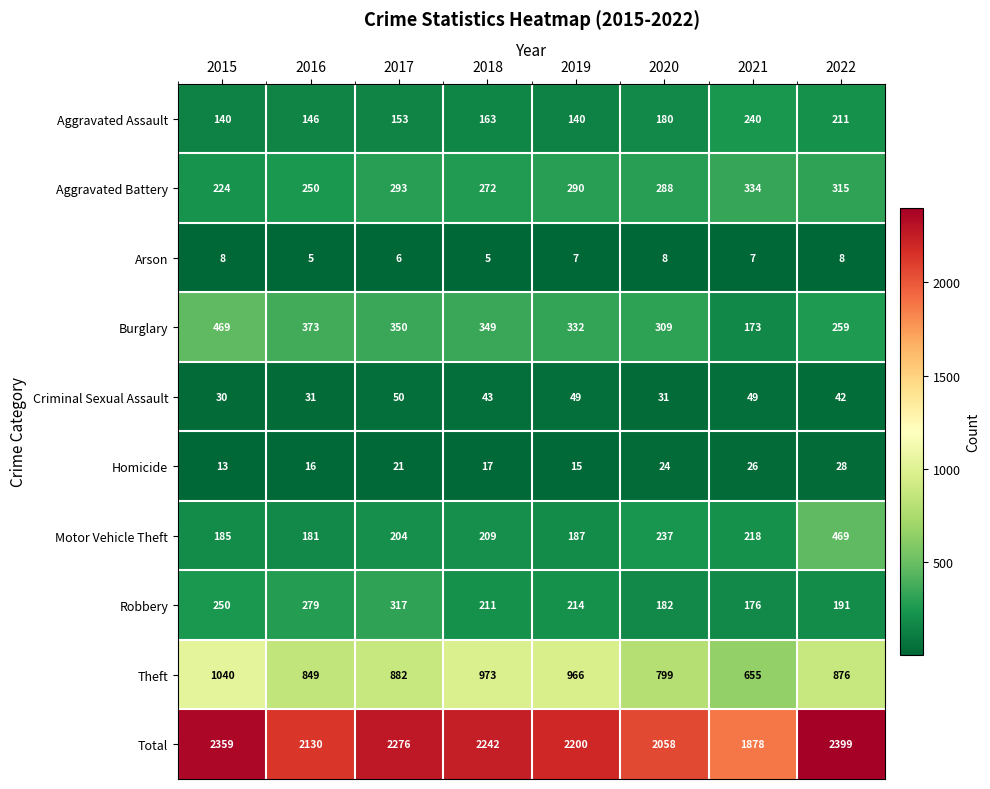

What is the difference between the second highest and minimum values in the Aggravated Battery series?

91